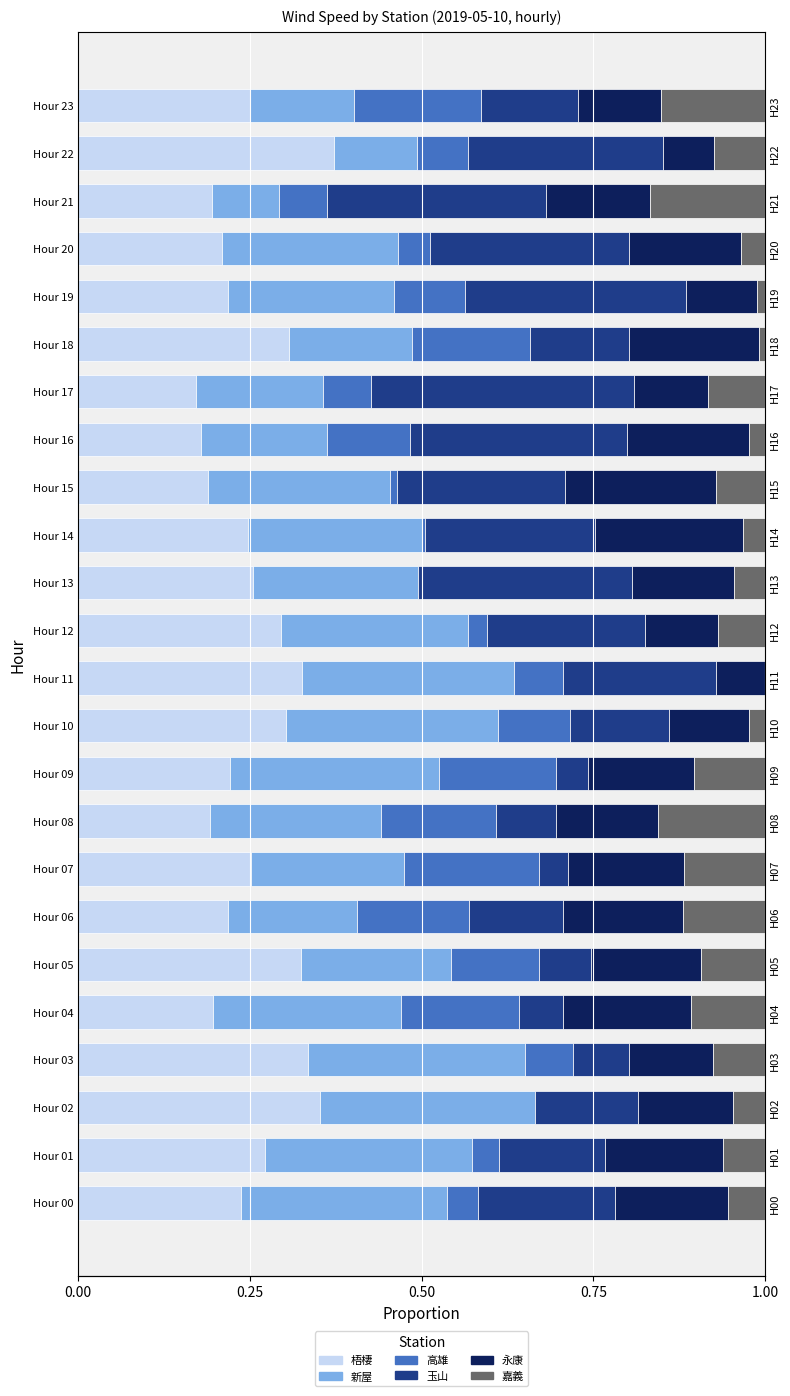

Read the 永康 value at Hour 15.

0.2